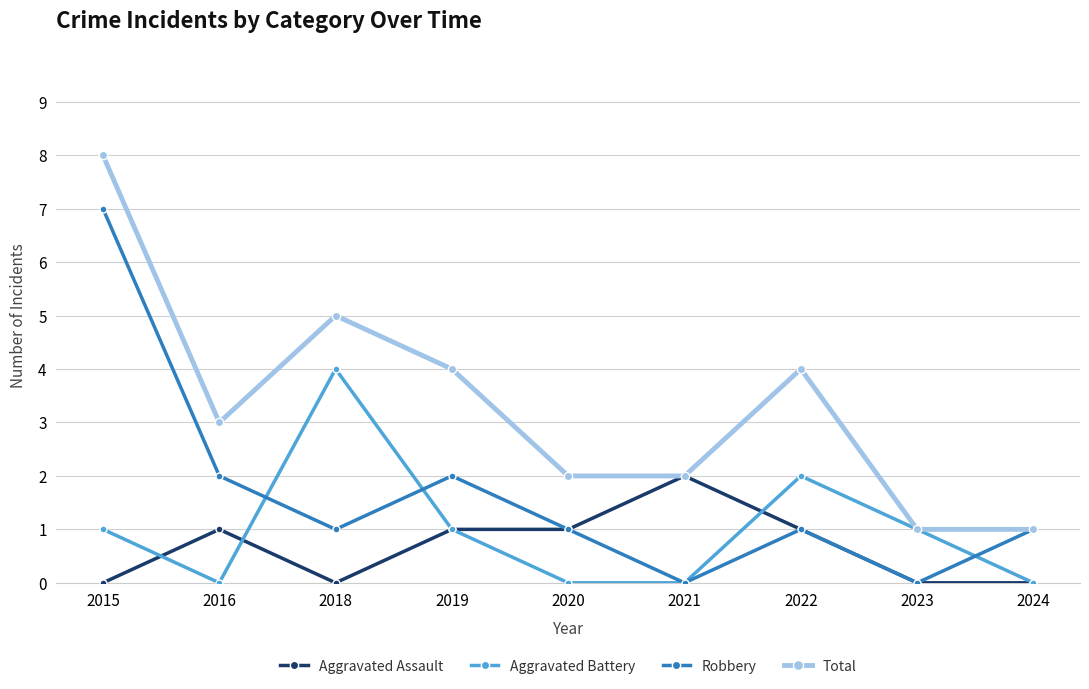

What is the spread (max minus min) of values at 2016?

3